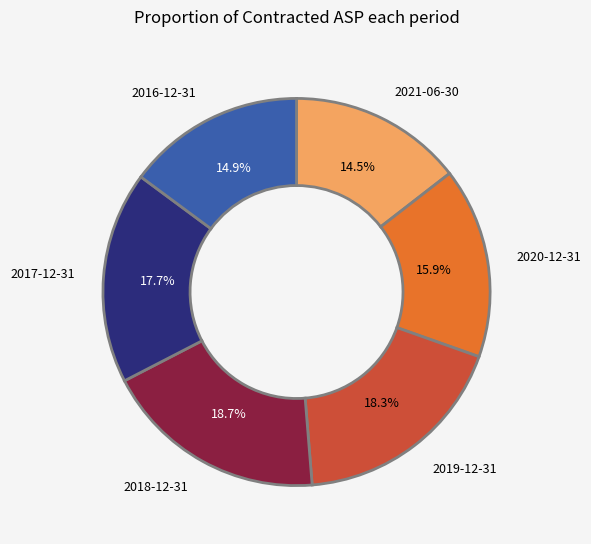

To the nearest percent, what is the difference between the largest and smallest slice percentages?

4%